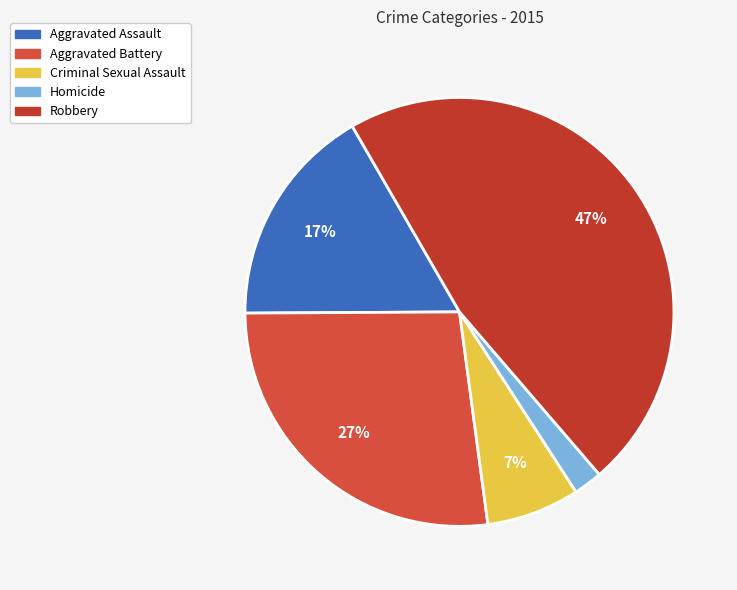

How many slices are in this pie chart?

5